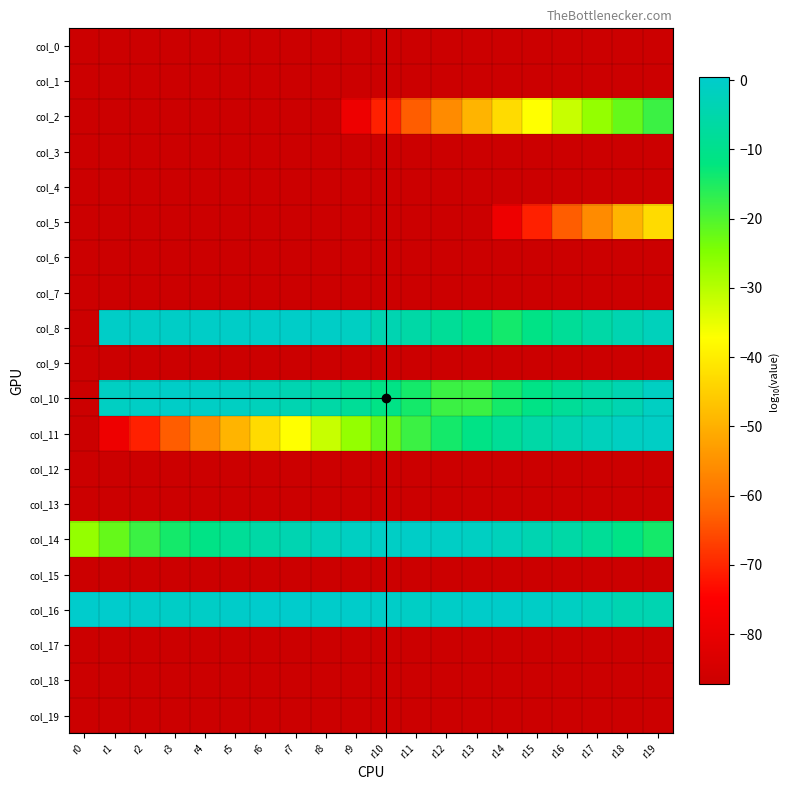

Which series has the largest total across all categories?

col_16